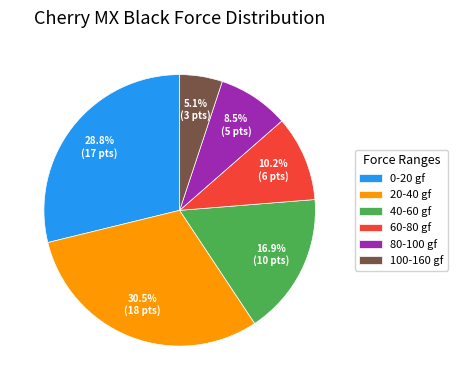

How much of the chart is everything except 80-100 gf?

91.5%